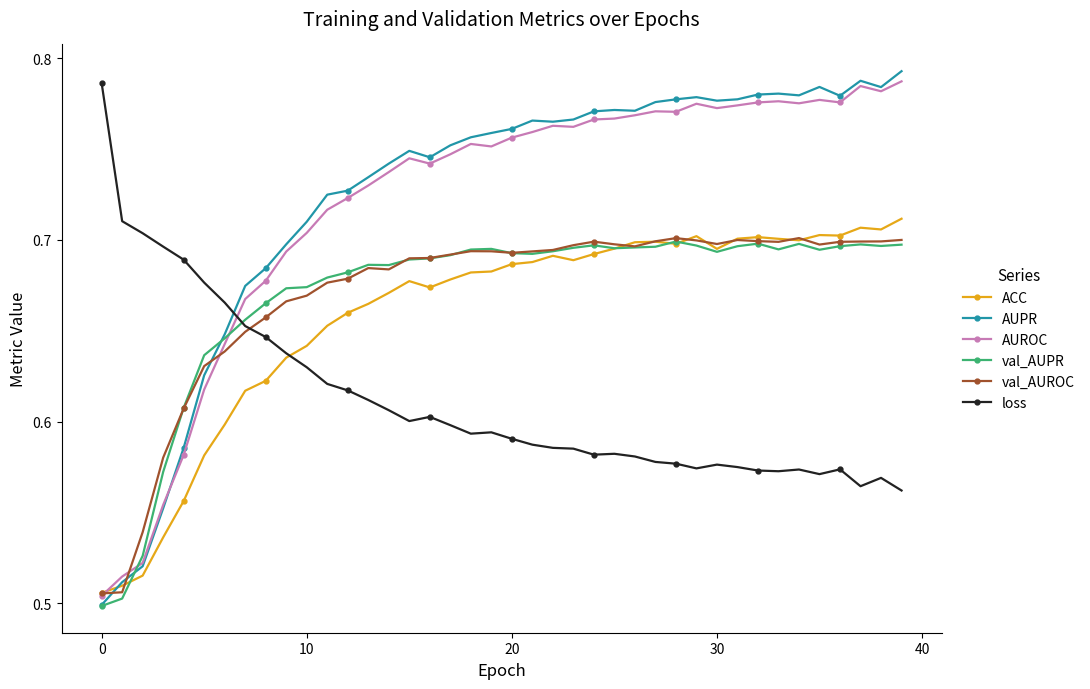

What is the difference between the second highest and second lowest values in the AUPR series?

0.3